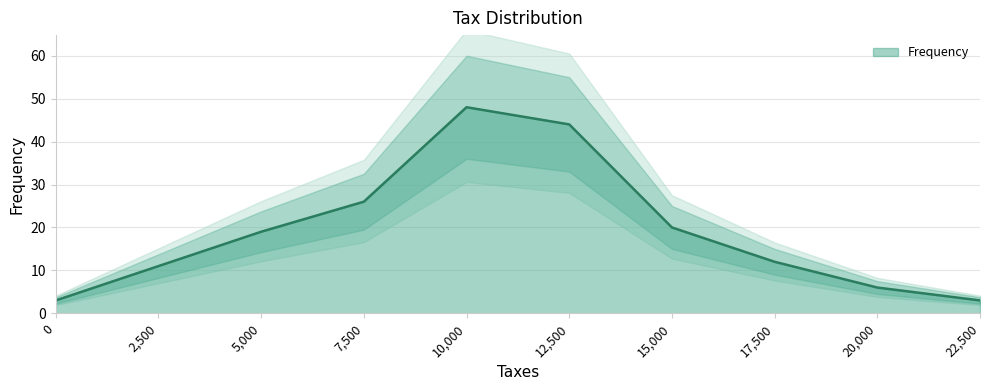

What is the sum of the values at 12500 and 22500?

47